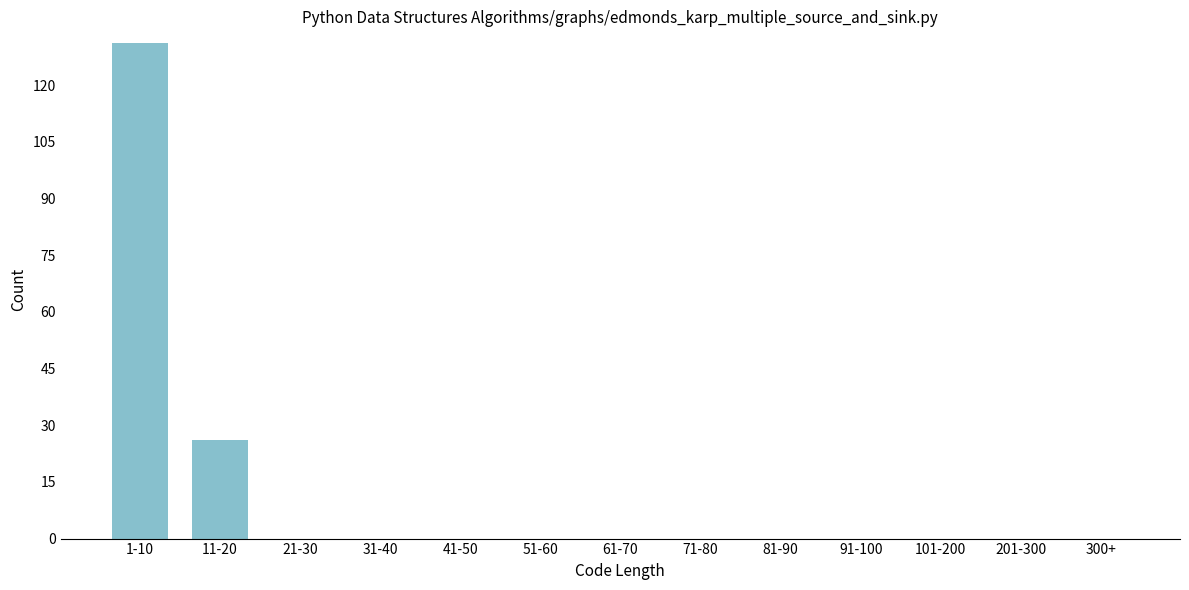

Reading right to left, what are all the values shown in this chart?

300+=0	201-300=0	101-200=0	91-100=0	81-90=0	71-80=0	61-70=0	51-60=0	41-50=0	31-40=0	21-30=0	11-20=26	1-10=131